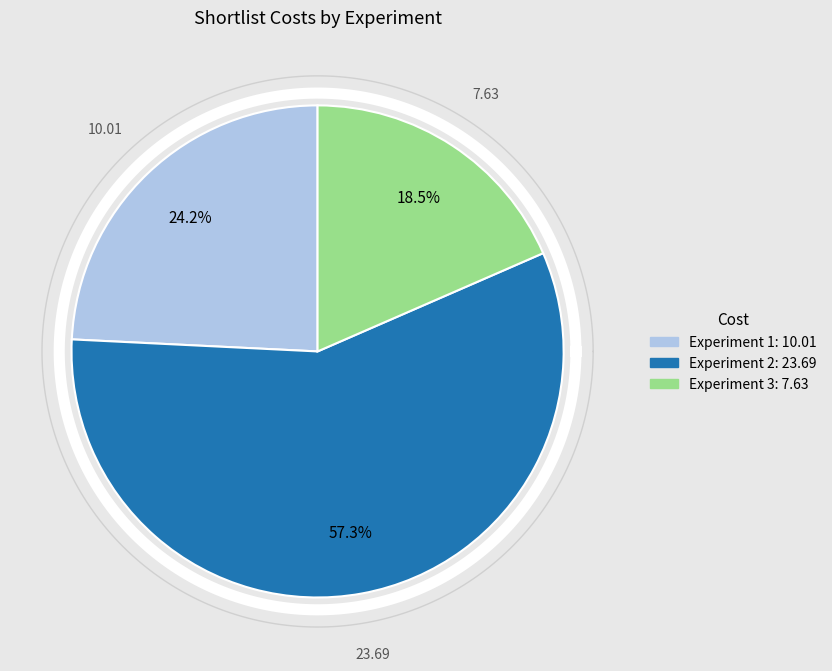

To the nearest percent, what is the difference between the largest and smallest slice percentages?

39%